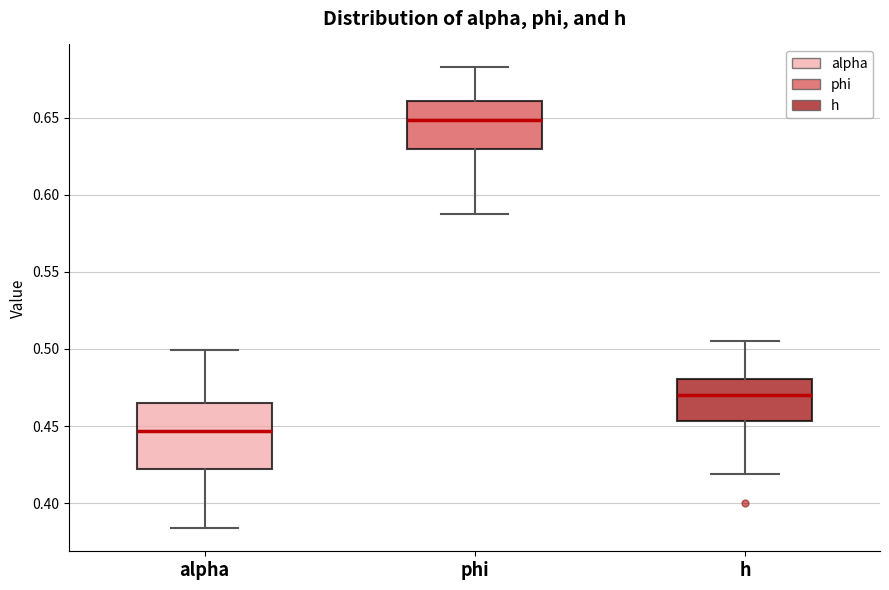

Which box's median line is the lowest?

alpha